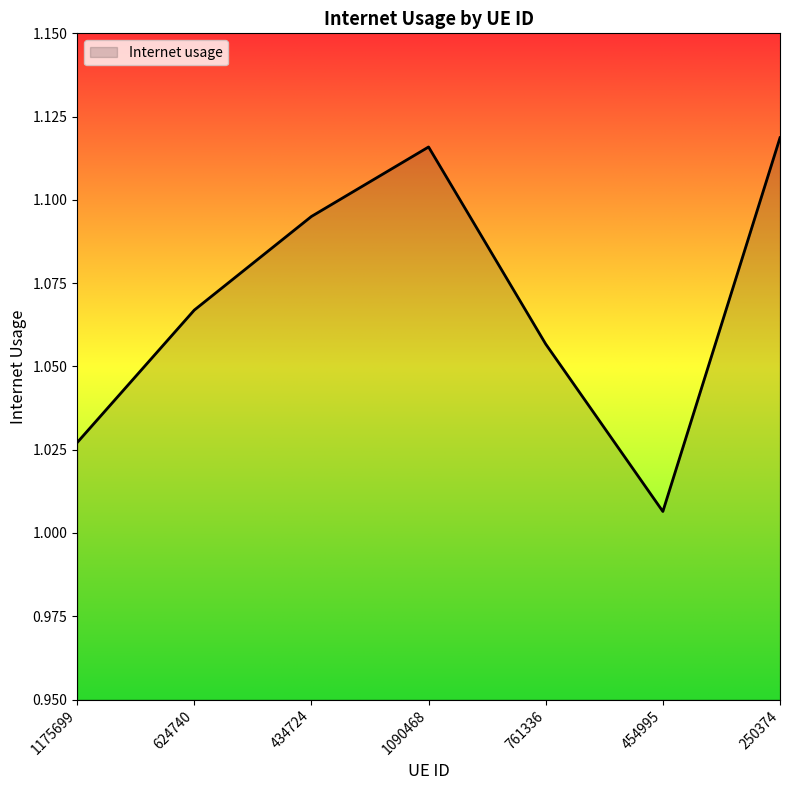

Between 454995 and 1175699, which is larger?

1175699